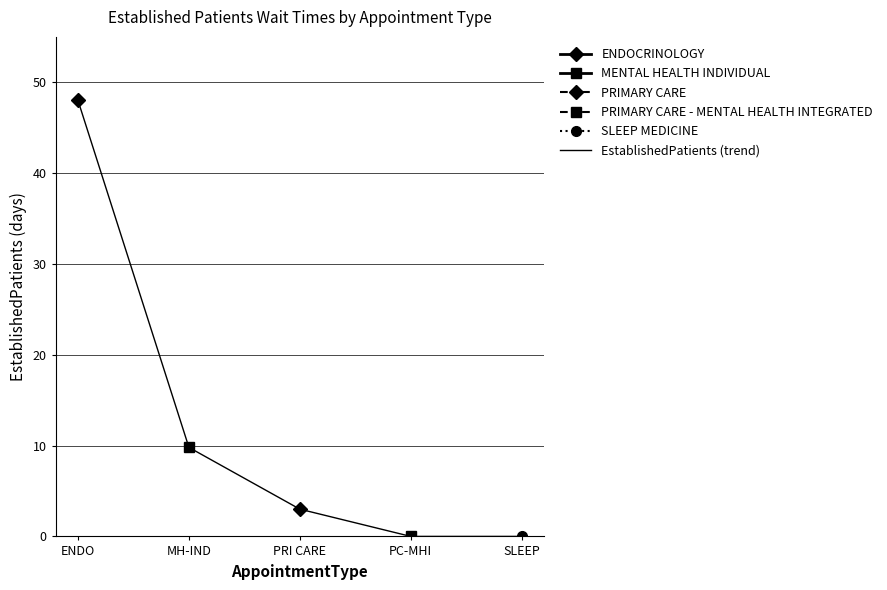

Is it true that the value at PRI CARE is 0.7?

False